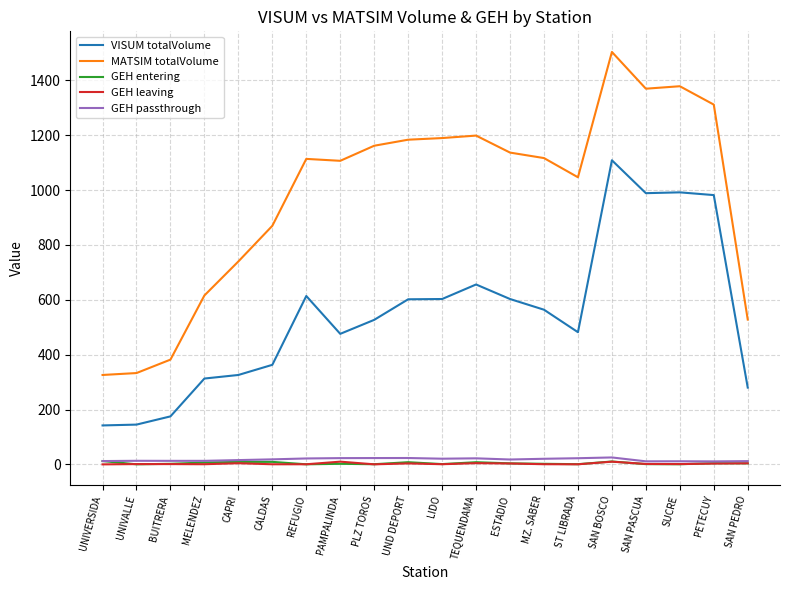

Which series has the largest range (max minus min)?

MATSIM totalVolume